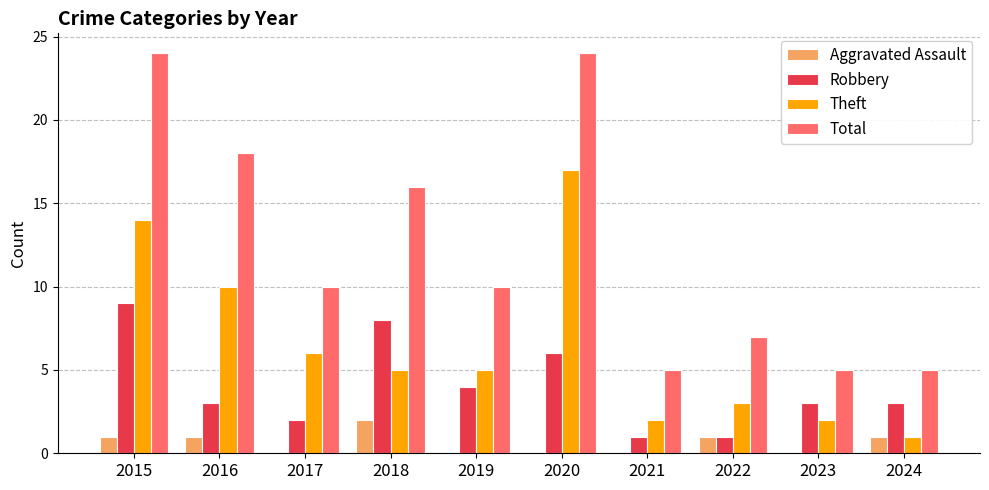

What is the sum of all Aggravated Assault values?

6